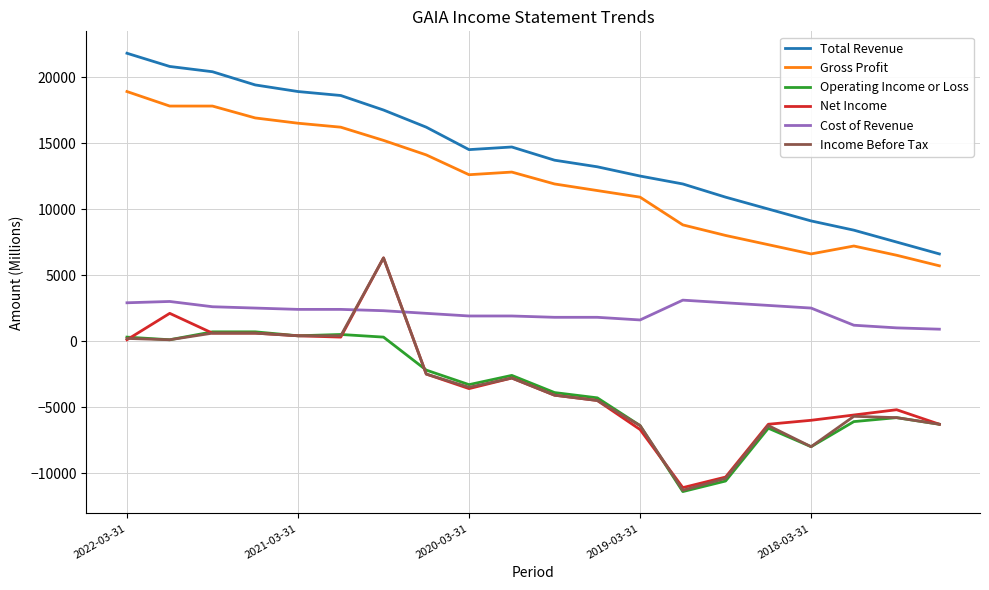

True or false: Total Revenue and Operating Income or Loss cross at least once.

False